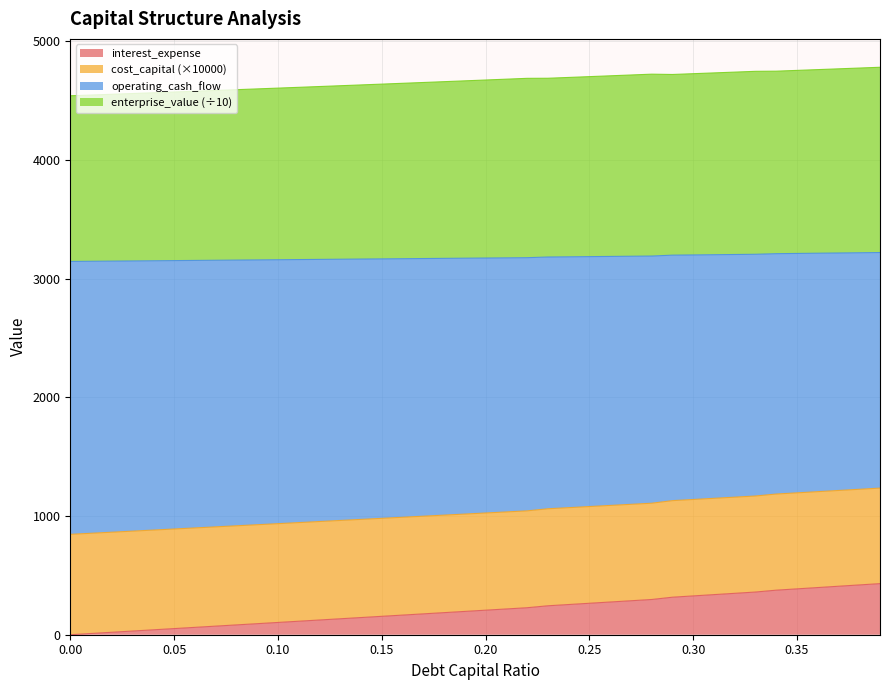

What is the difference between the maximum and minimum values in the interest_expense series?

430.6